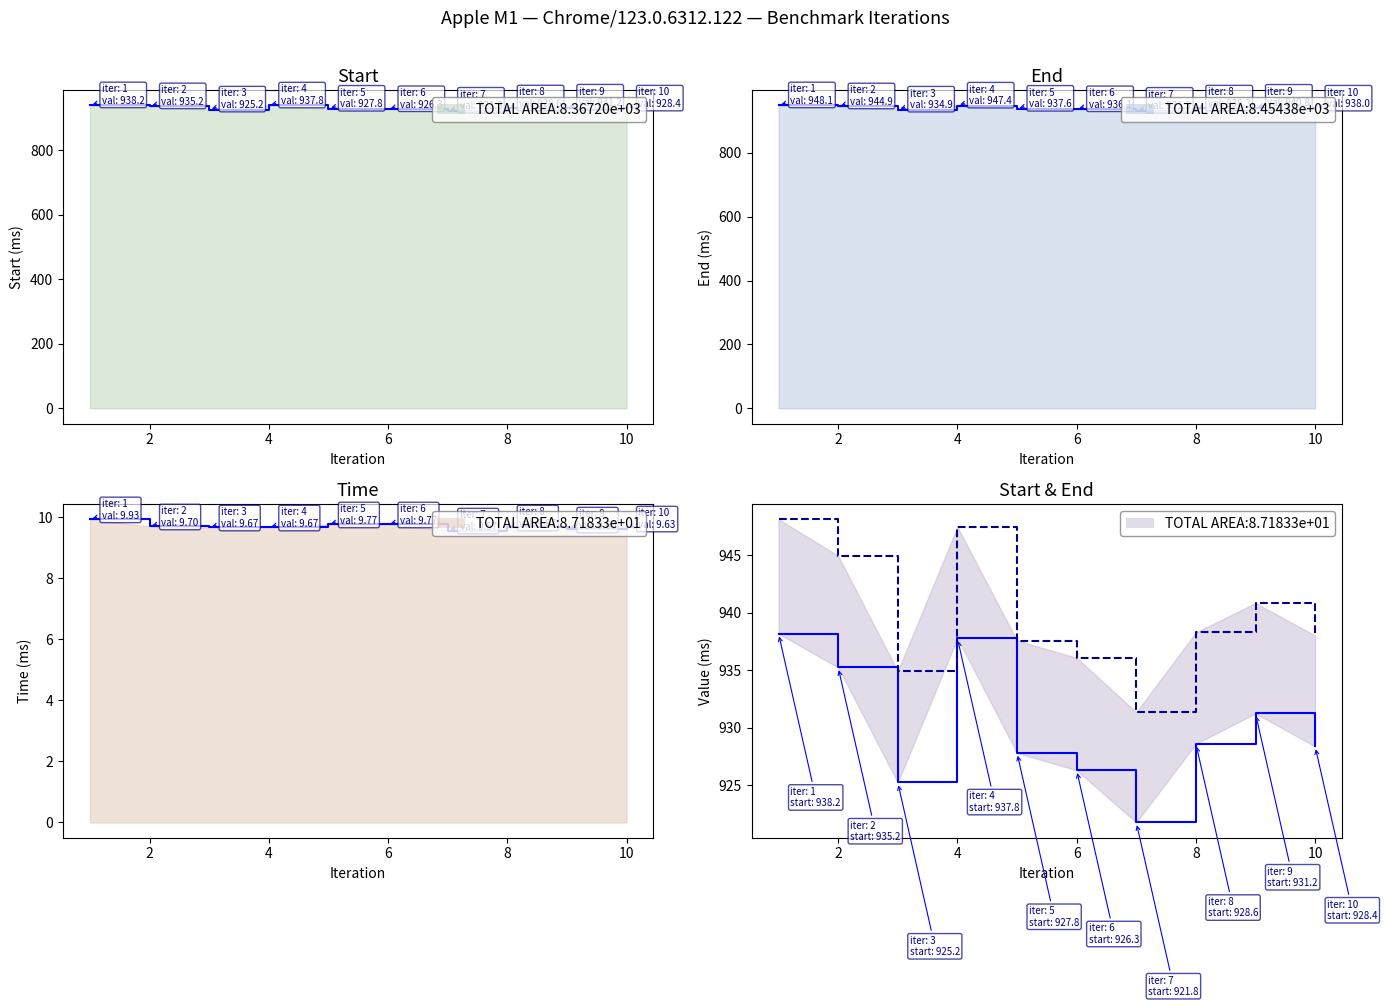

What is the value of the Start point at the 1st from the left?

938.2